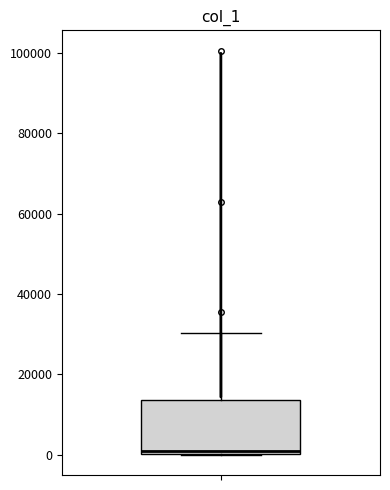

Transcribe this box plot: give where the median line is, the range the box spans, and where the two whiskers end, as read against the y-axis. The values are not printed on the chart, so give them approximately, as read against the axis.

median 0 (just above the box's lower edge), box 0 to 14000, whiskers 0 to 30000